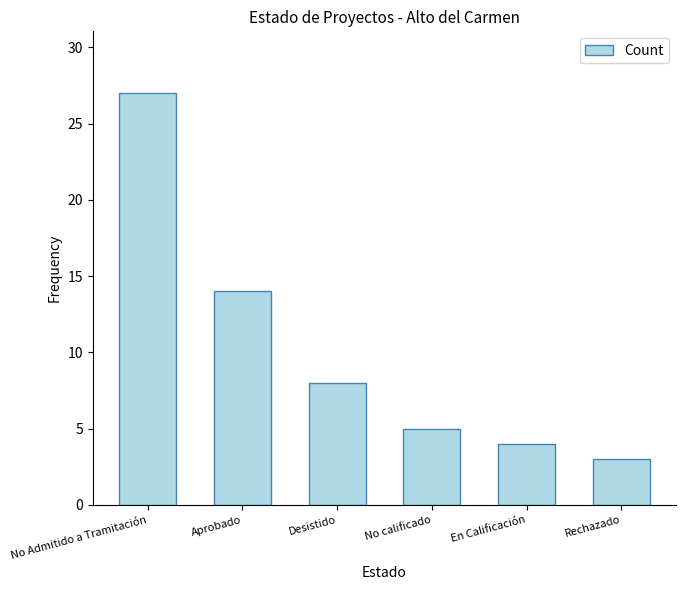

What value does the data have at Aprobado?

14